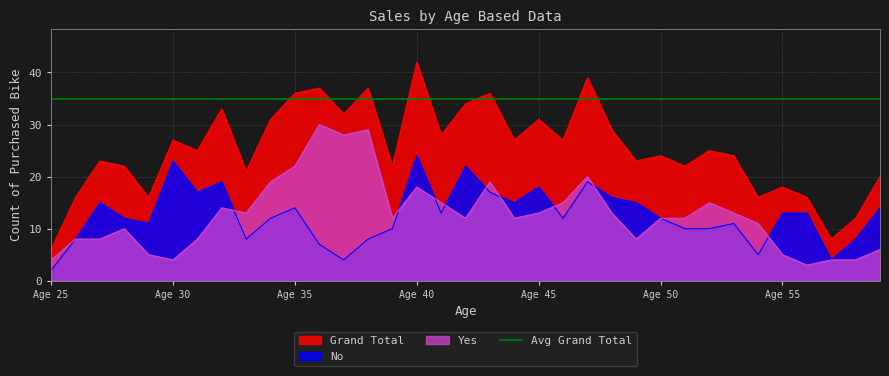

The value of No at 47 is 31. True or false?

False